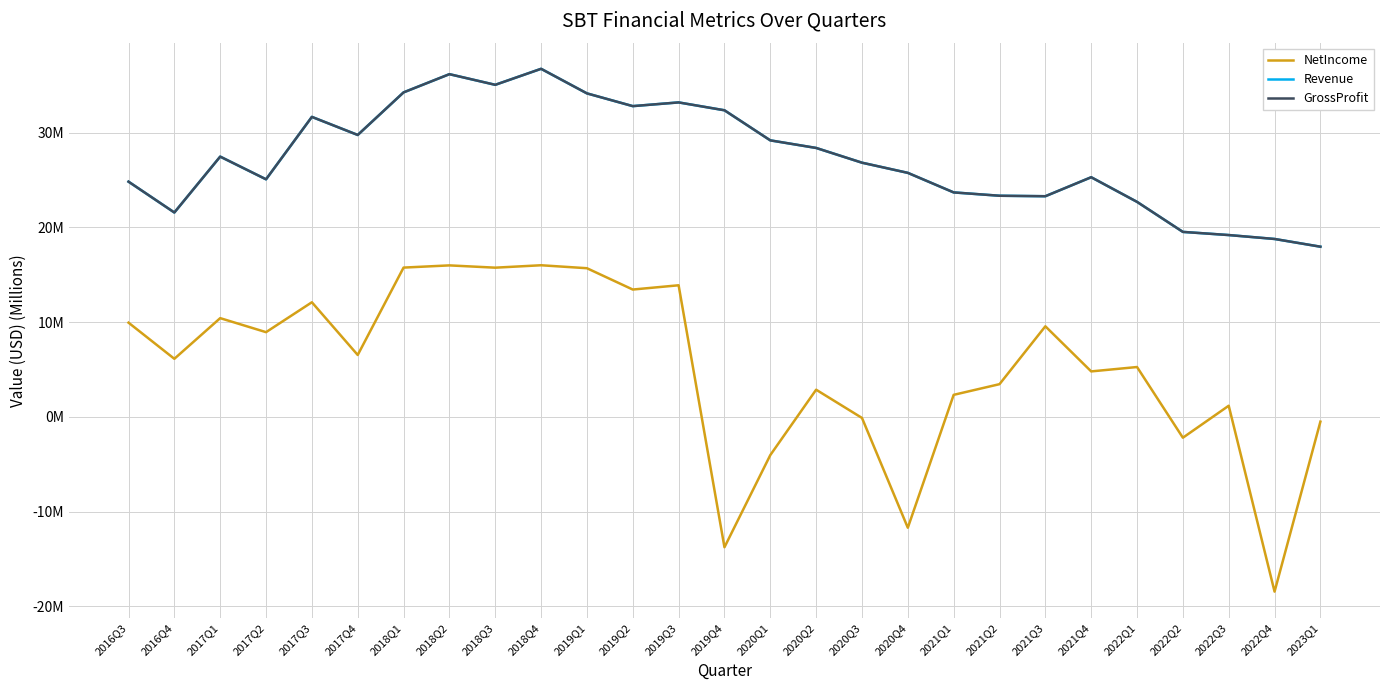

True or false: GrossProfit and NetIncome intersect in this chart.

False